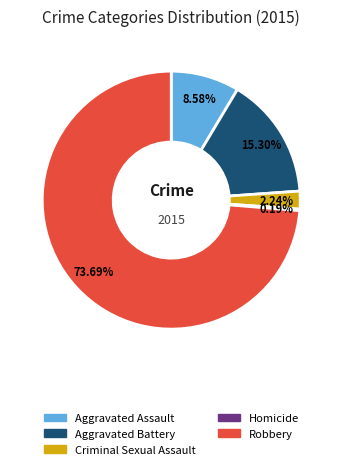

Which has a higher value, Robbery or Criminal Sexual Assault?

Robbery